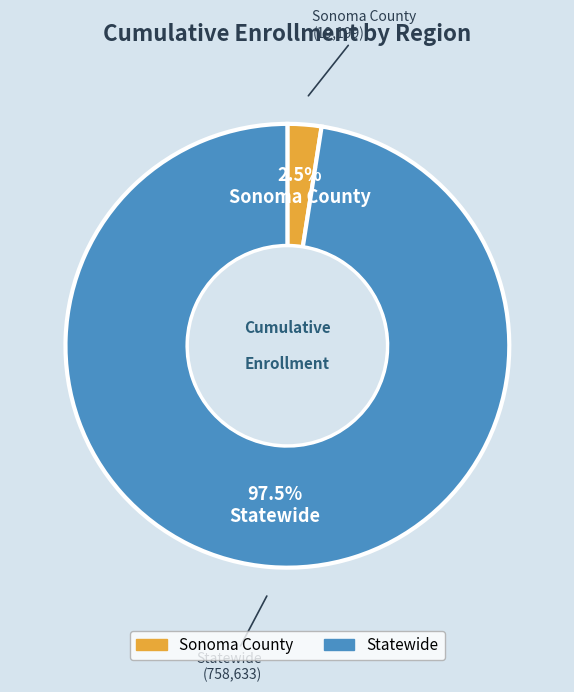

Does Statewide account for over 50% of the chart?

Yes